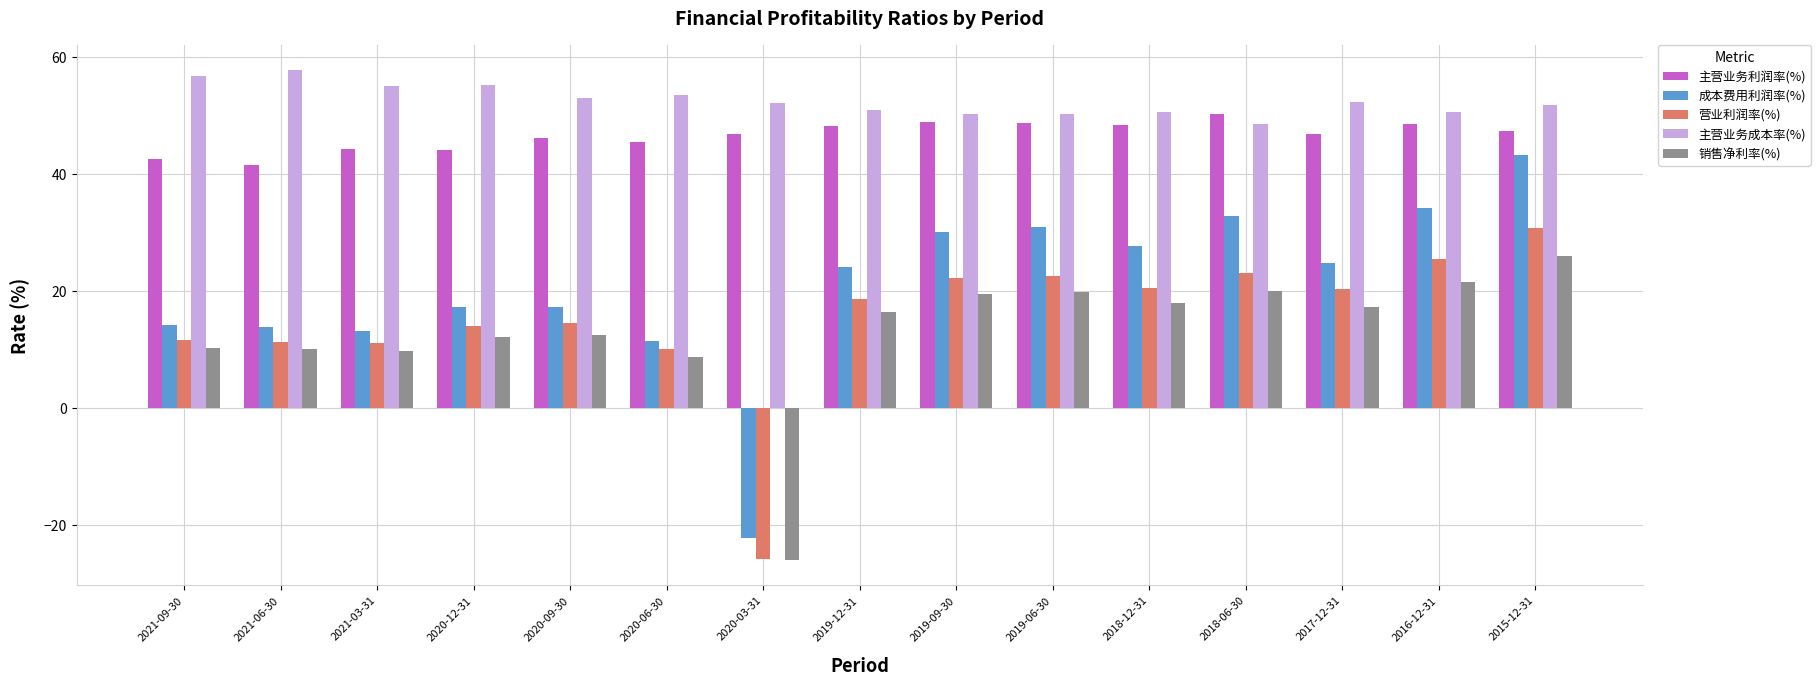

Does the chart contain stacked bars?

No